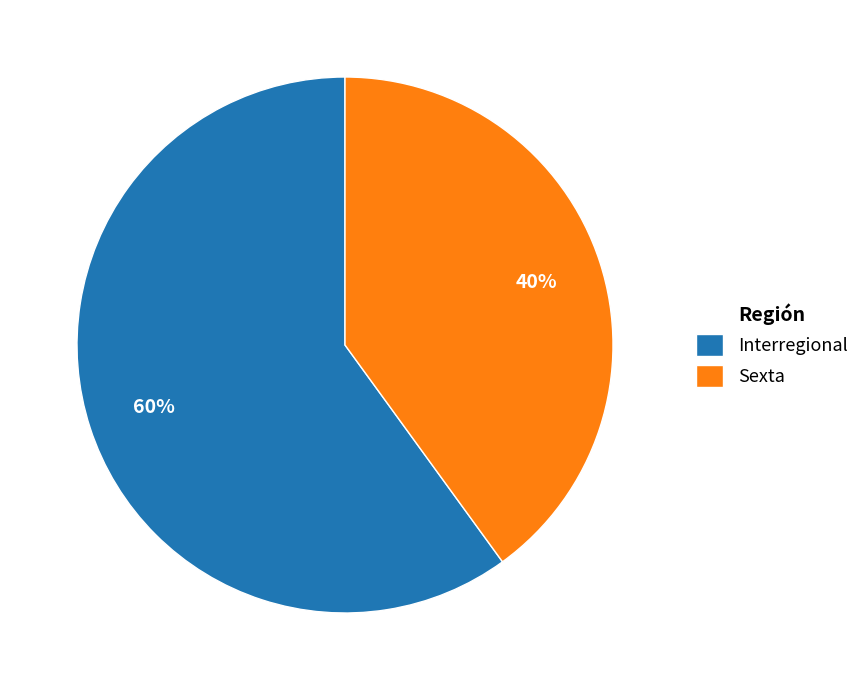

What is the largest slice in the pie chart?

Interregional